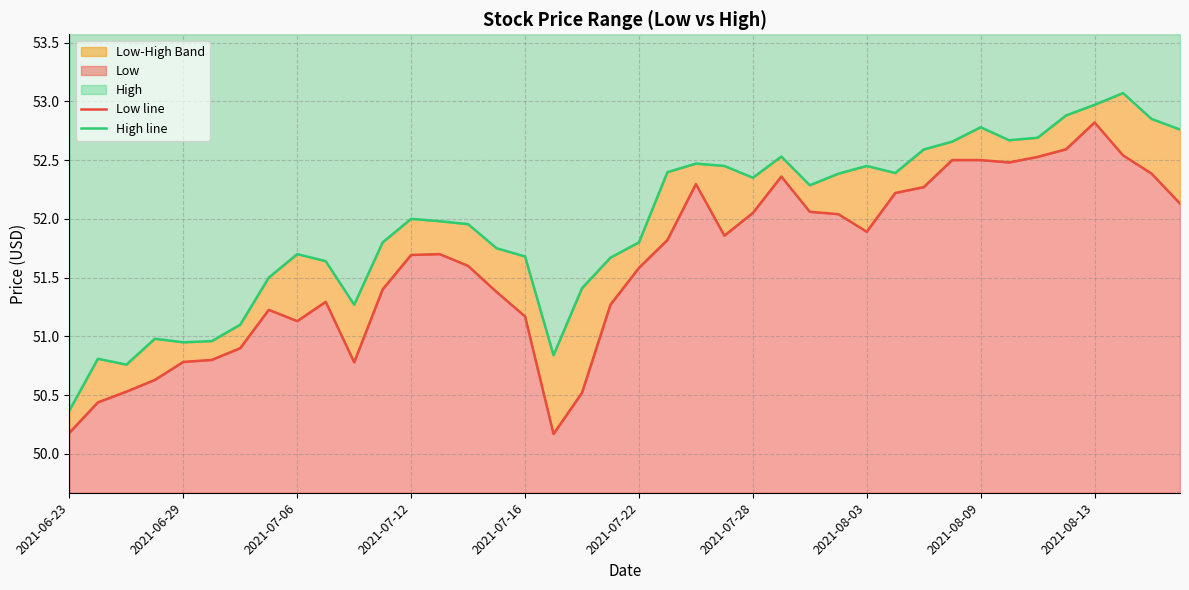

What is the value of the High line point at the 23rd from the left?

52.5